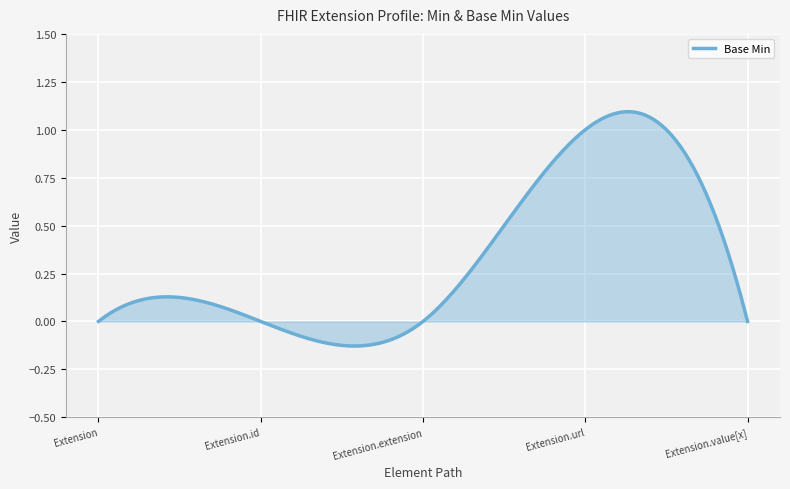

How many lines are shown in the chart?

1